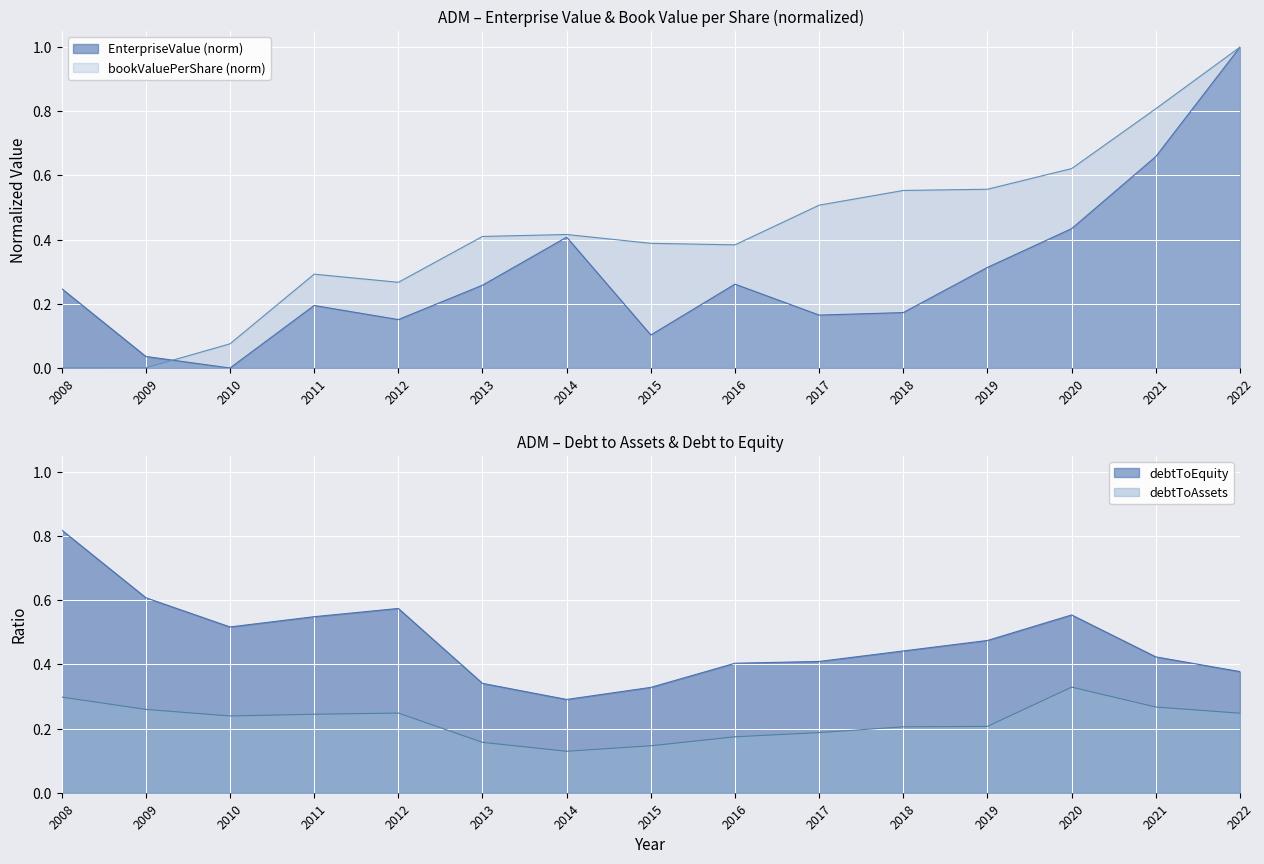

What are all the series names shown in the legend?

EnterpriseValue, bookValuePerShare, debtToAssets, debtToEquity